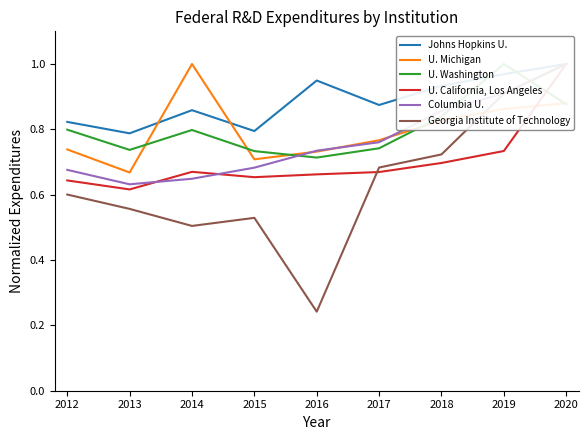

What are all the series names shown in the legend?

Johns Hopkins U., U. Michigan, U. Washington, U. California, Los Angeles, Columbia U., Georgia Institute of Technology